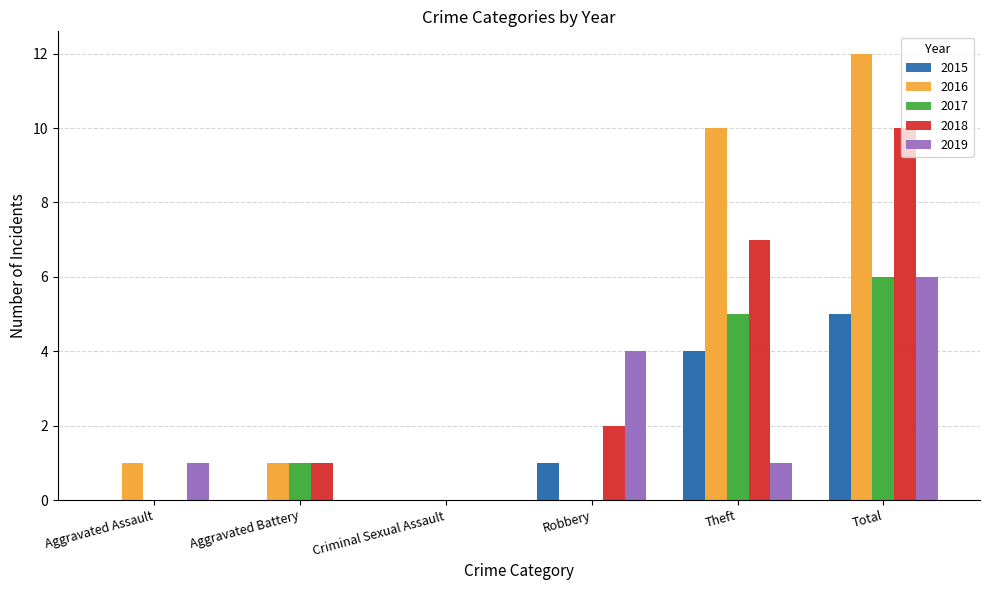

What is the greatest value displayed?

12